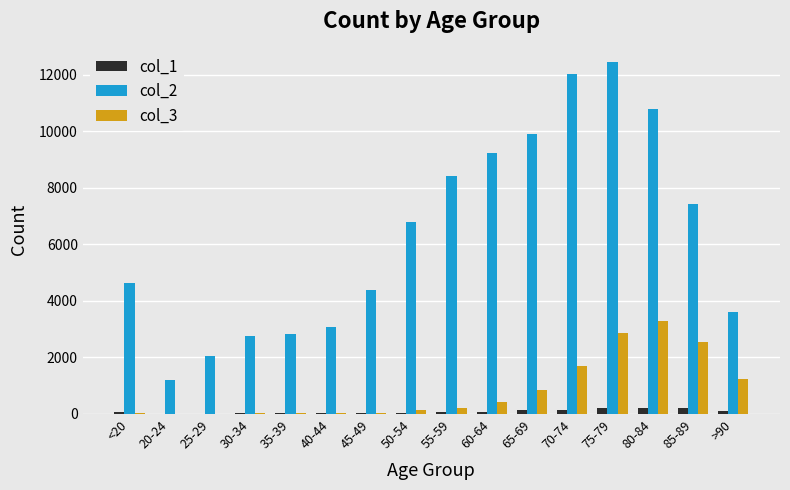

Which category has the highest value across all series?

75-79